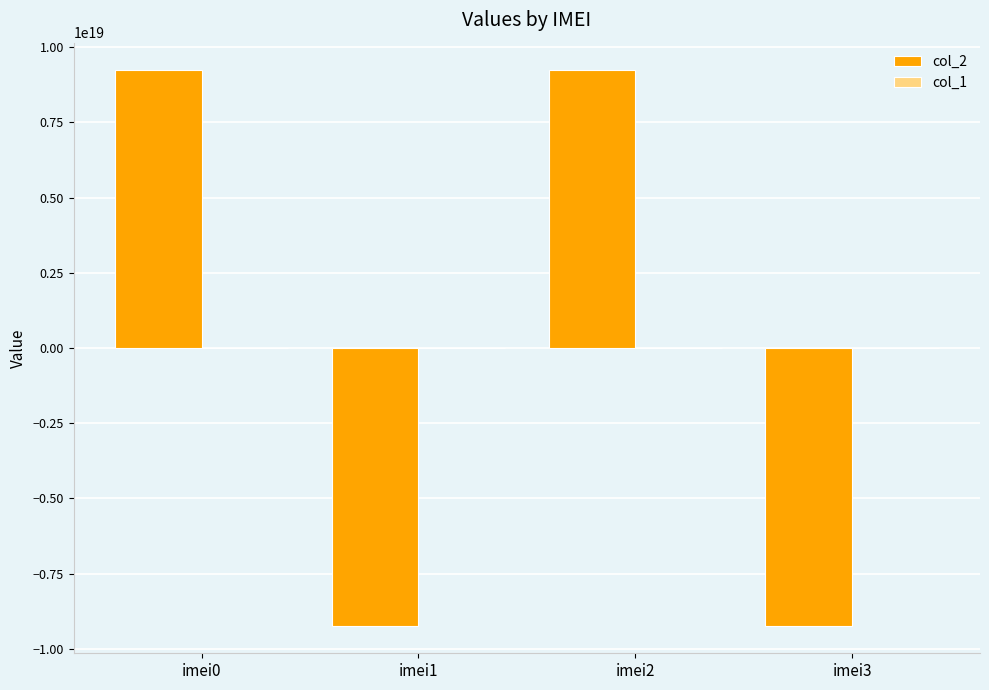

True or false: col_2 has a value of 9223372036854775808 at imei0.

True